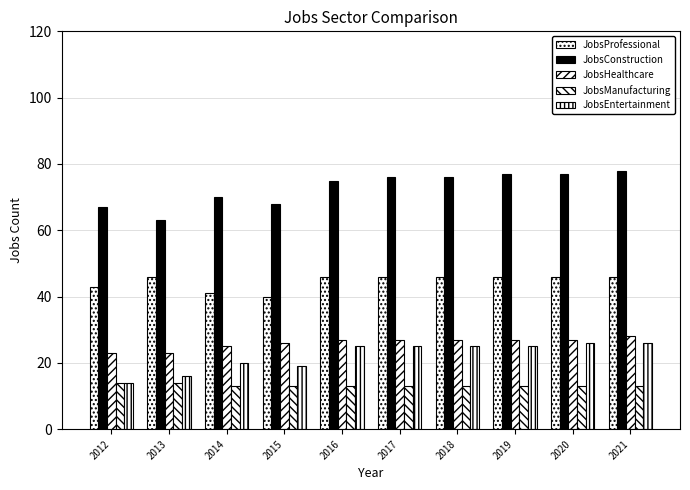

At 2018, list the series in order from largest to smallest.

JobsConstruction, JobsProfessional, JobsHealthcare, JobsEntertainment, JobsManufacturing